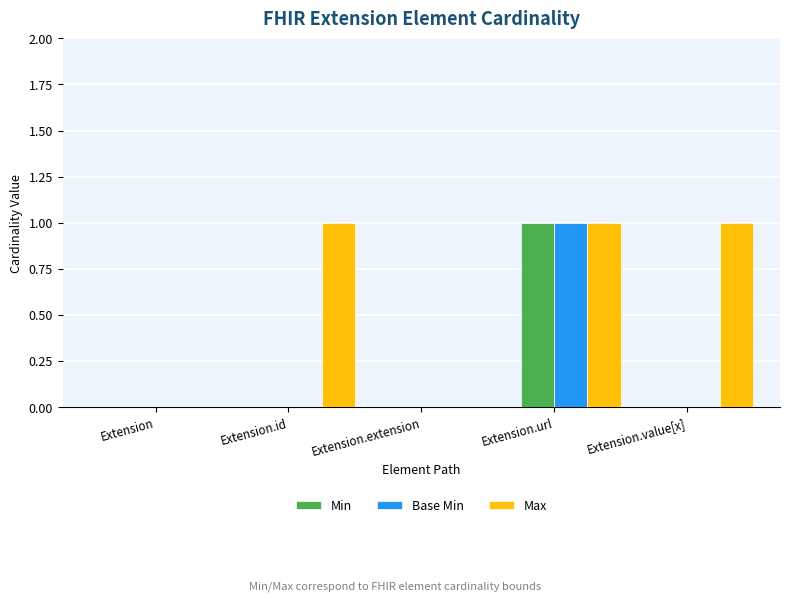

At which category is the sum across all series the highest?

Extension.url